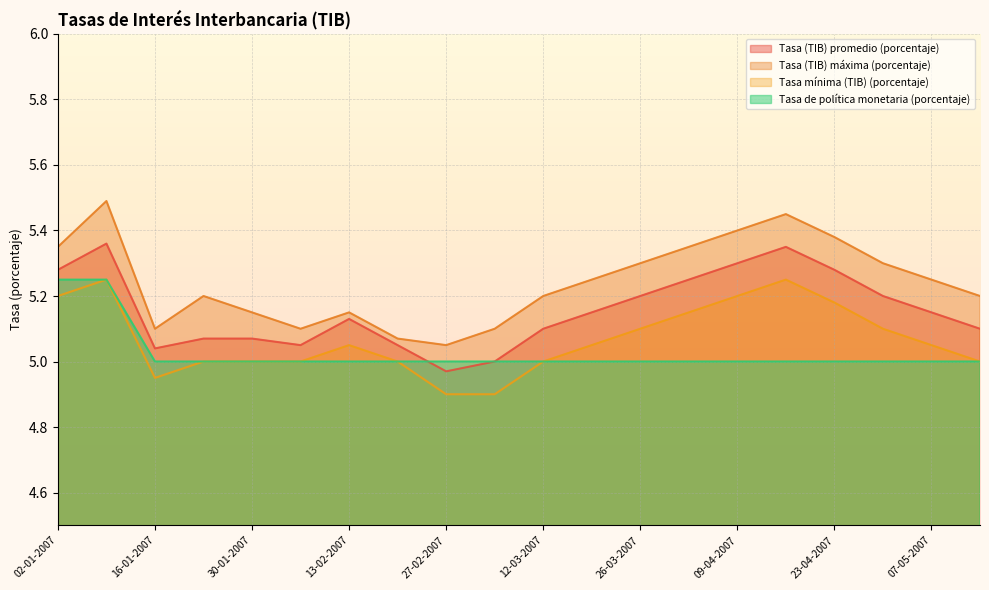

Does the chart display data point markers on the line(s)?

No